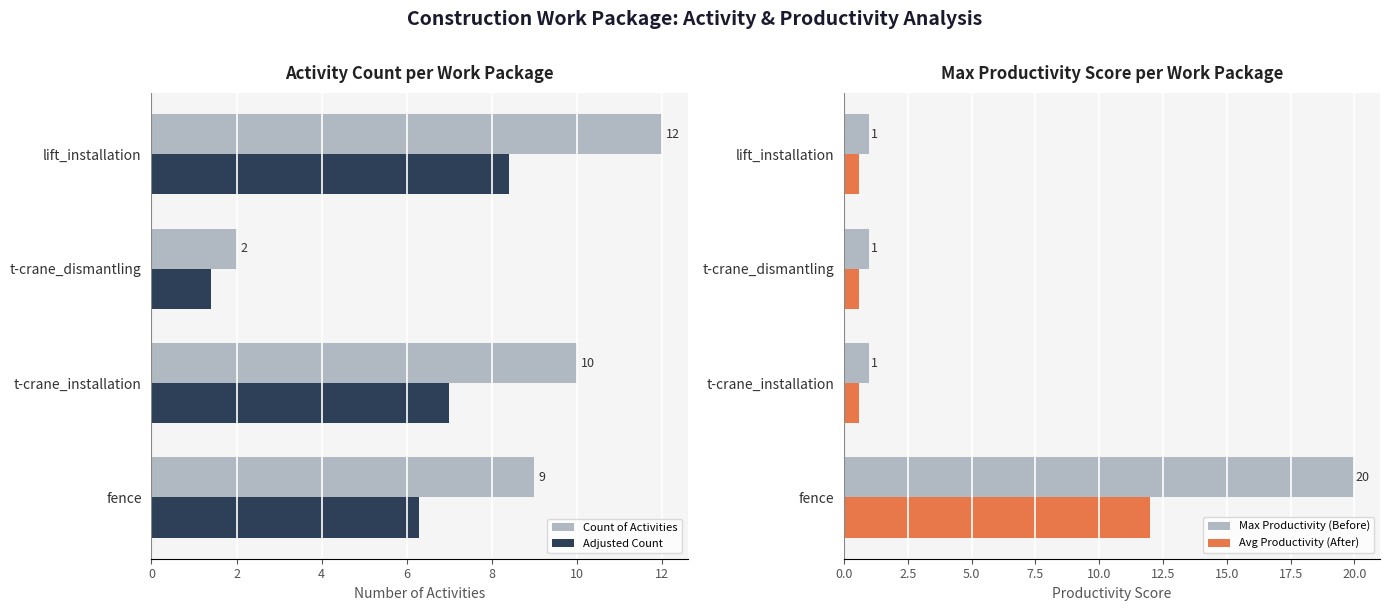

The value of Avg Productivity (After) at t-crane_dismantling is 0.6. True or false?

True